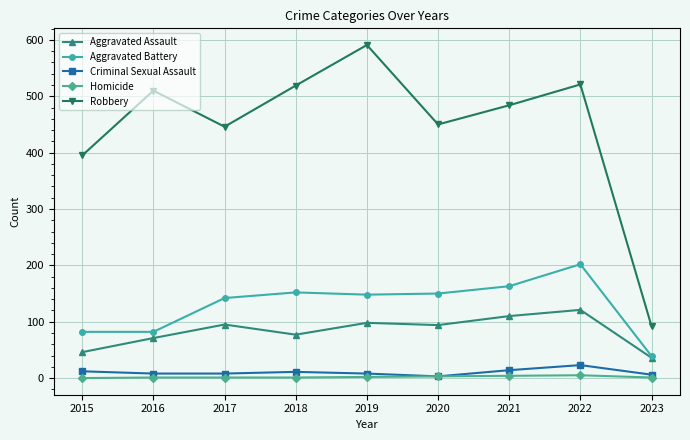

What is the spread (max minus min) of values at 2018?

518